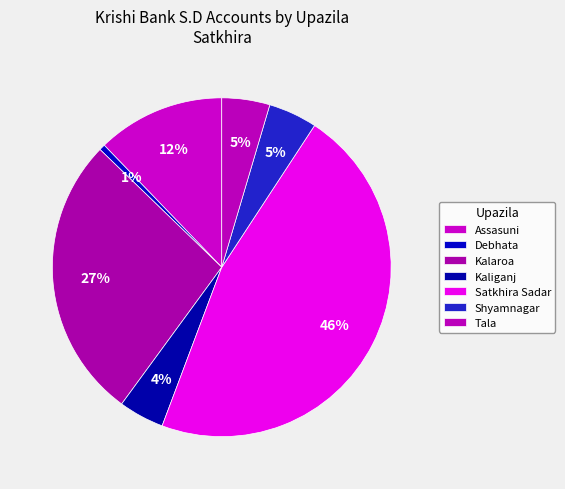

How many slices are in this pie chart?

7